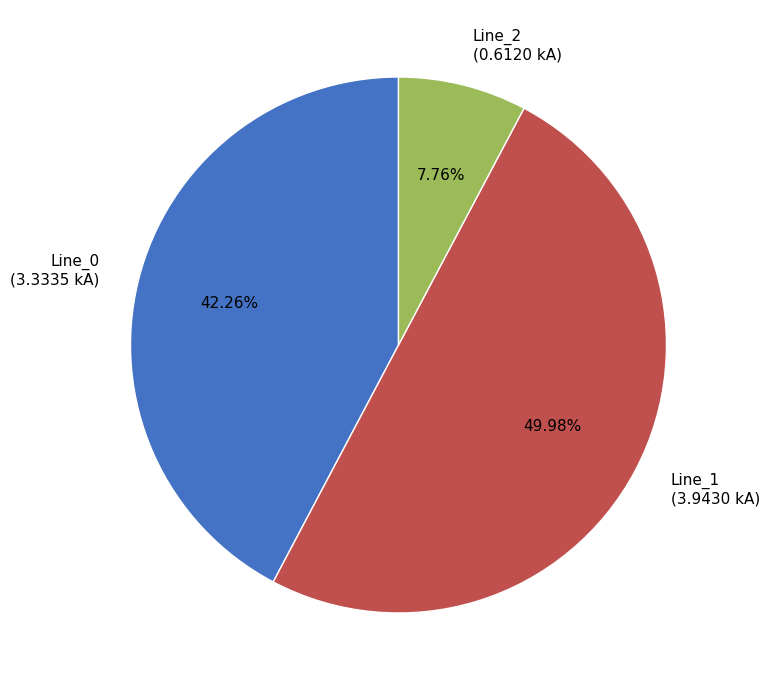

Rank the categories by value from highest to lowest.

Line_1, Line_0, Line_2